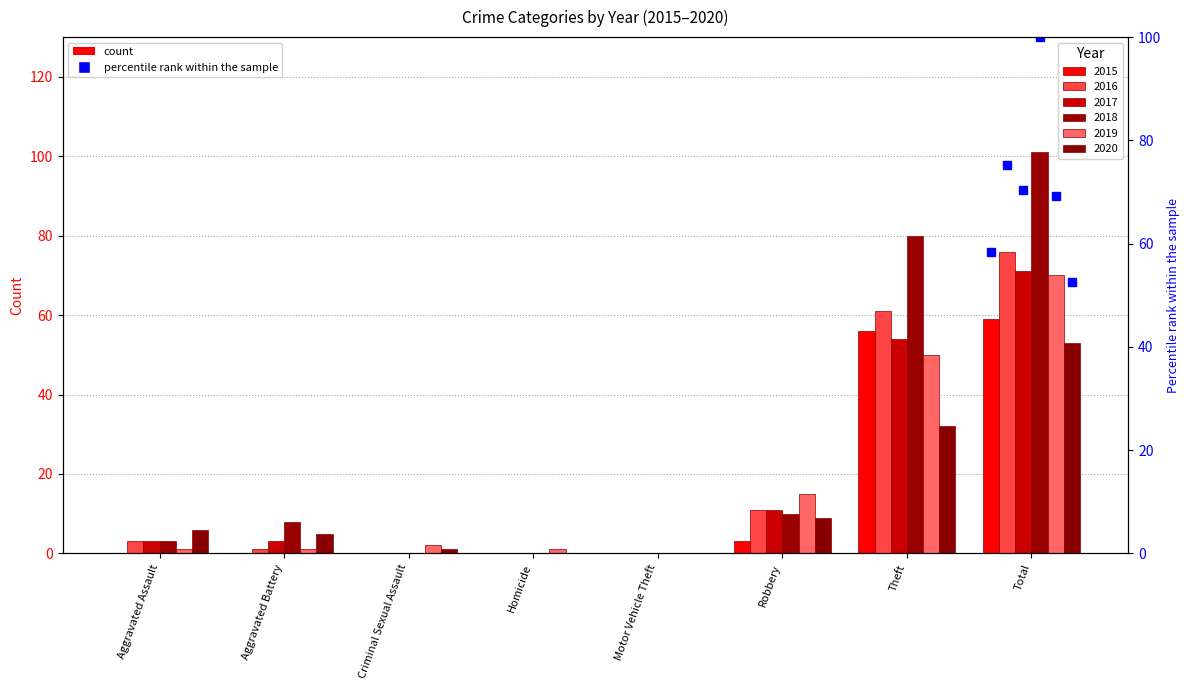

Rank the categories by 2016 value from highest to lowest.

Total, Theft, Robbery, Aggravated Assault, Aggravated Battery, Criminal Sexual Assault, Homicide, Motor Vehicle Theft